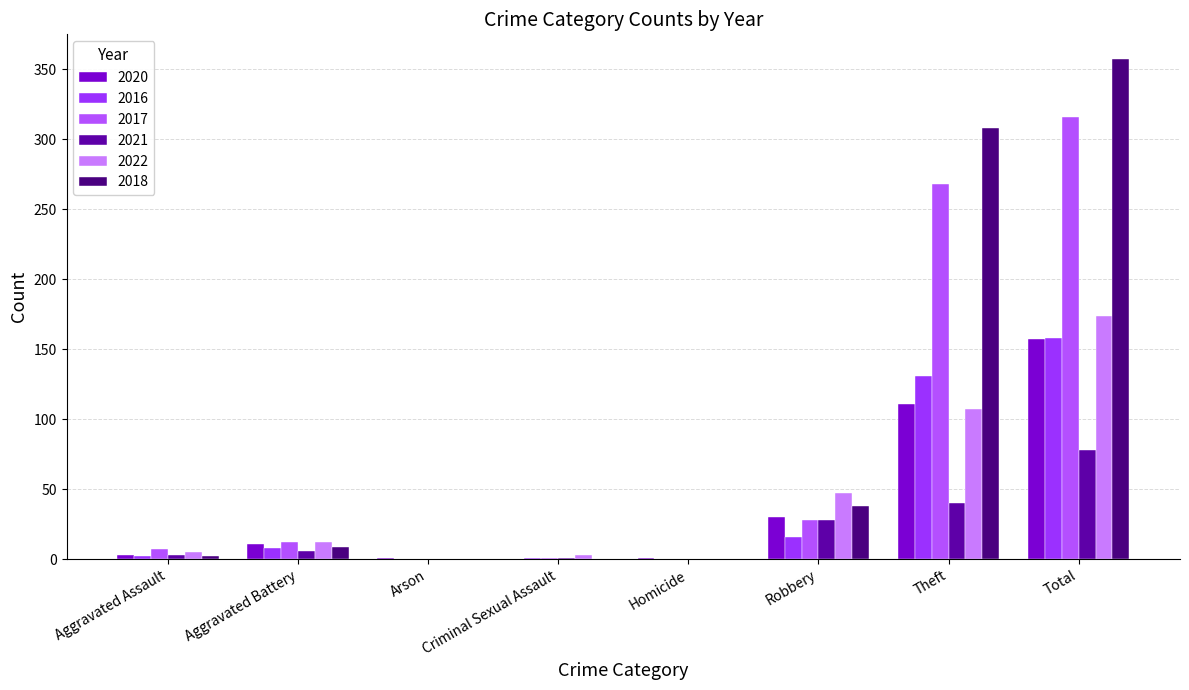

Reading left to right, list all the values displayed in this chart.

2020: Aggravated Assault=3	Aggravated Battery=11	Arson=1	Criminal Sexual Assault=0	Homicide=1	Robbery=30	Theft=111	Total=157
2016: Aggravated Assault=2	Aggravated Battery=8	Arson=0	Criminal Sexual Assault=1	Homicide=0	Robbery=16	Theft=131	Total=158
2017: Aggravated Assault=7	Aggravated Battery=12	Arson=0	Criminal Sexual Assault=1	Homicide=0	Robbery=28	Theft=268	Total=316
2021: Aggravated Assault=3	Aggravated Battery=6	Arson=0	Criminal Sexual Assault=1	Homicide=0	Robbery=28	Theft=40	Total=78
2022: Aggravated Assault=5	Aggravated Battery=12	Arson=0	Criminal Sexual Assault=3	Homicide=0	Robbery=47	Theft=107	Total=174
2018: Aggravated Assault=2	Aggravated Battery=9	Arson=0	Criminal Sexual Assault=0	Homicide=0	Robbery=38	Theft=308	Total=357